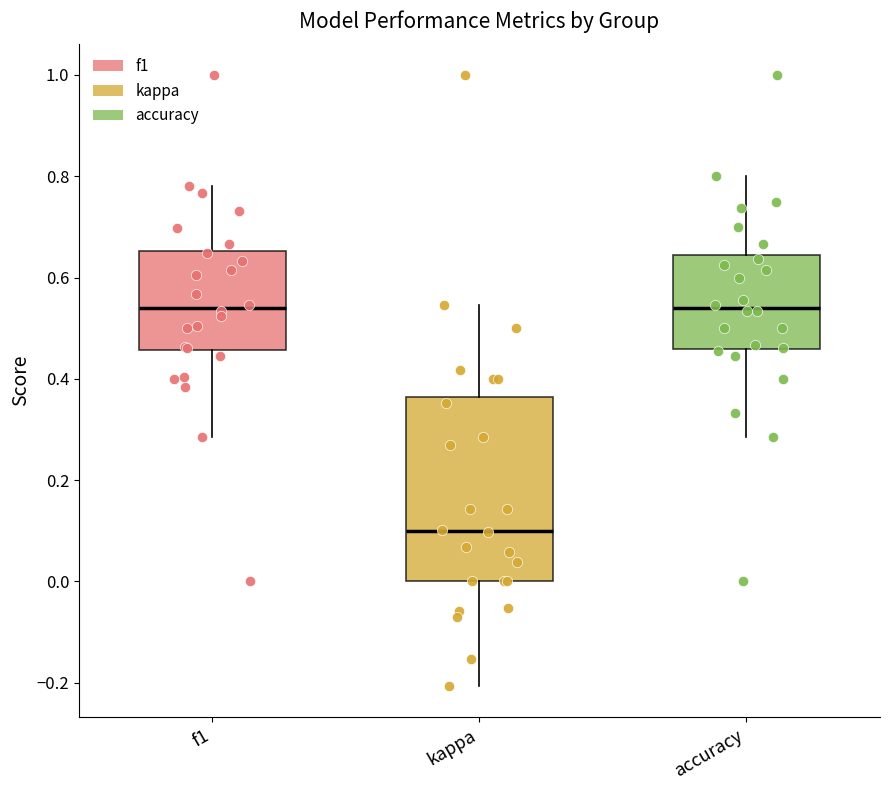

Where does the upper whisker of the box for accuracy end on the y-axis? The values are not printed on the chart, so give them approximately, as read against the axis.

0.80